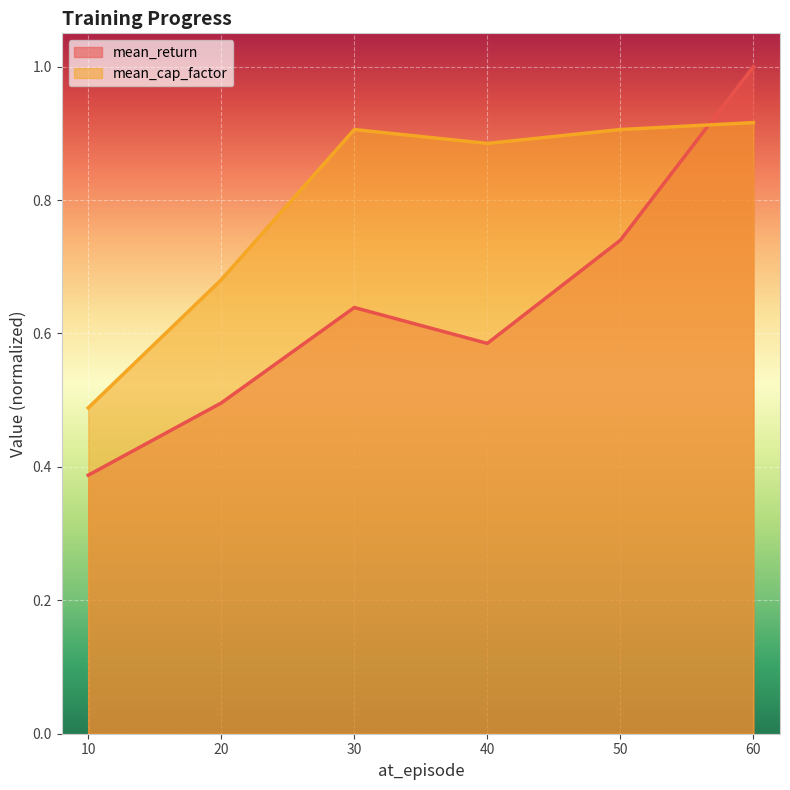

What is the difference between the mean_cap_factor values at 30 and 10?

0.4